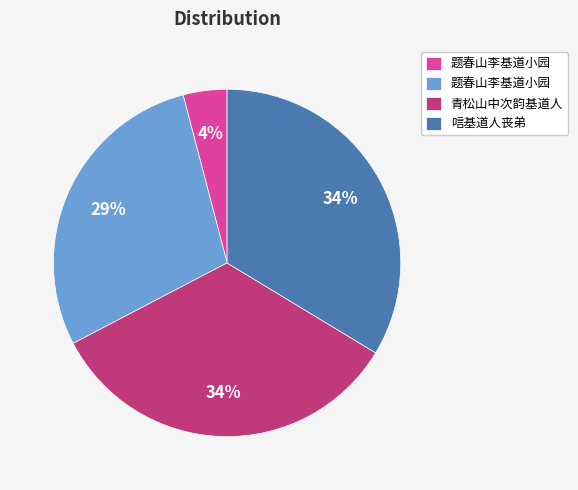

Count the number of slices in the pie.

4